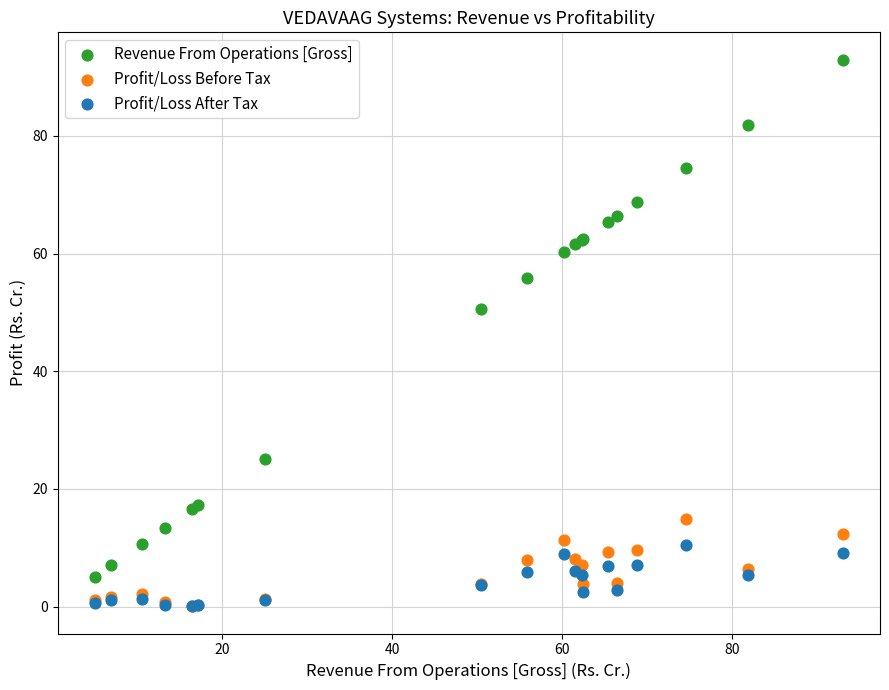

Which series has the largest Y range (max minus min)?

Revenue From Operations [Gross]